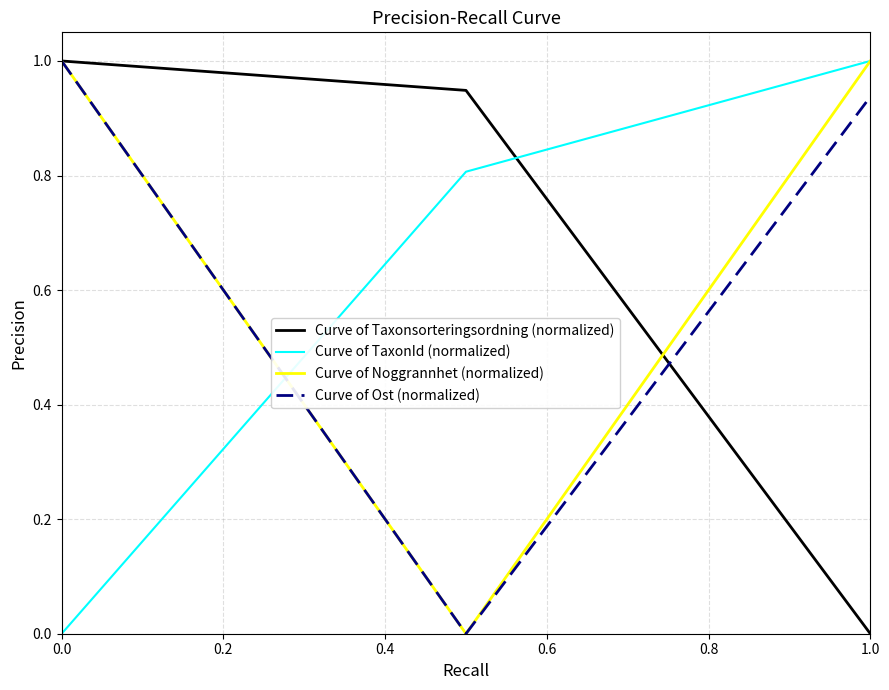

What is the highest value of the Curve of TaxonId (normalized) series?

1.0